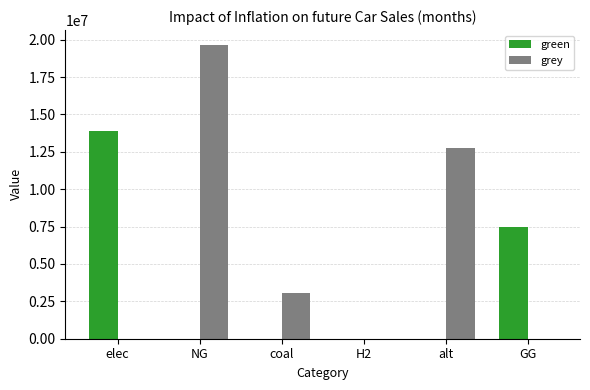

What is the total value across all series at GG?

7500000.0